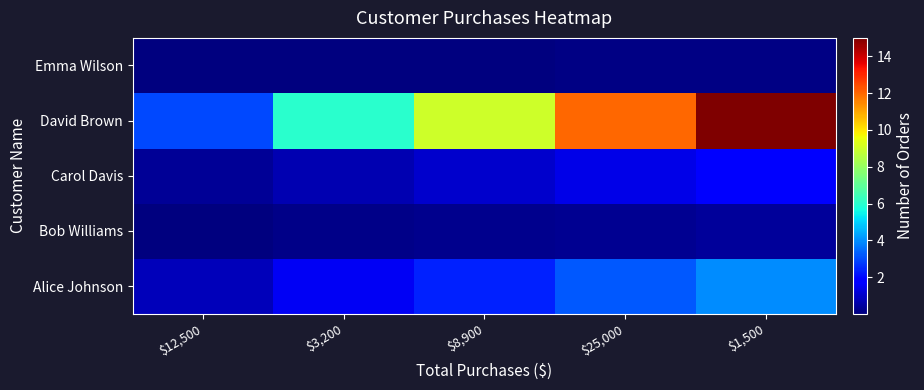

Which series has the largest range (max minus min)?

David Brown